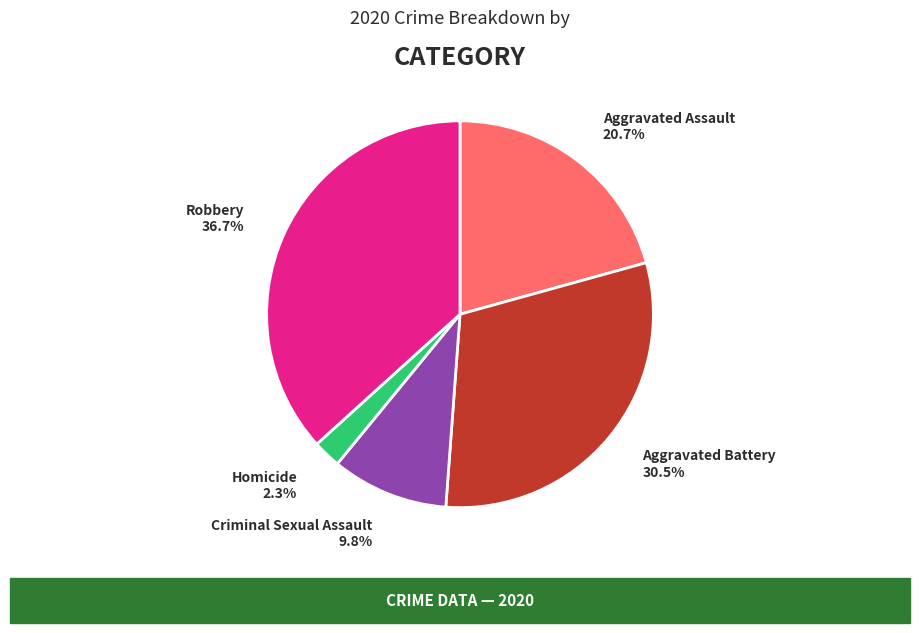

Is there any slice that represents more than half of the pie?

No